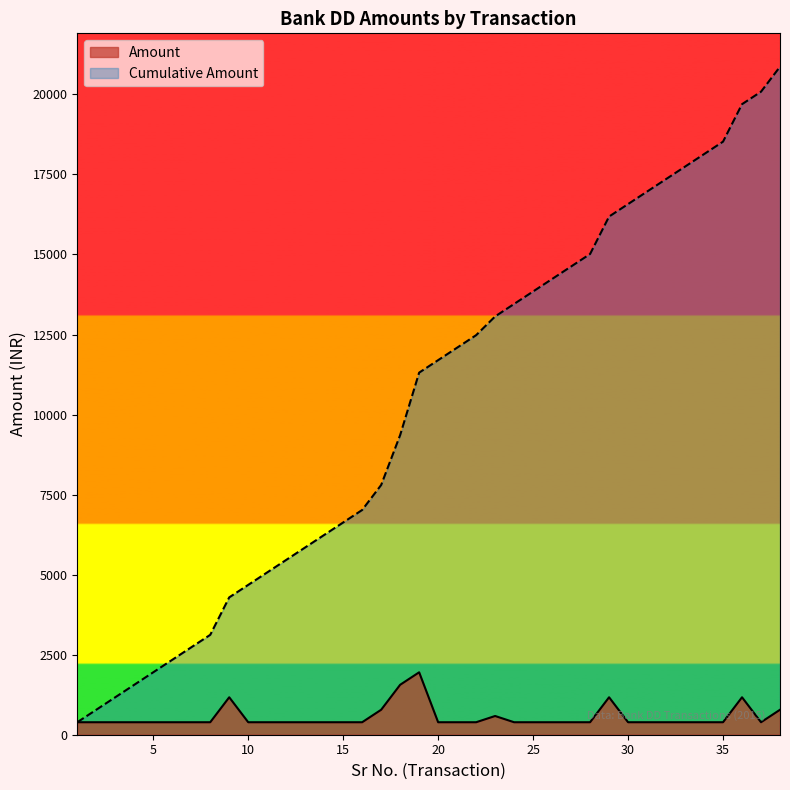

Does the chart have visible grid lines?

No